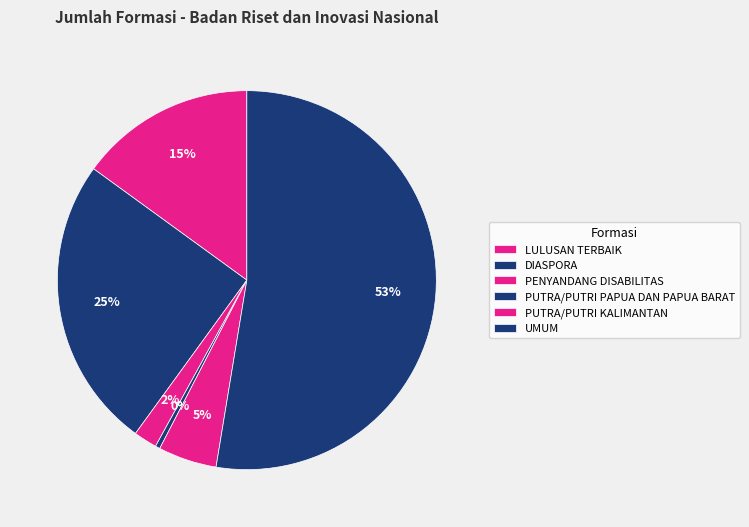

Is it true that PUTRA/PUTRI PAPUA DAN PAPUA BARAT is 0% of the pie?

True